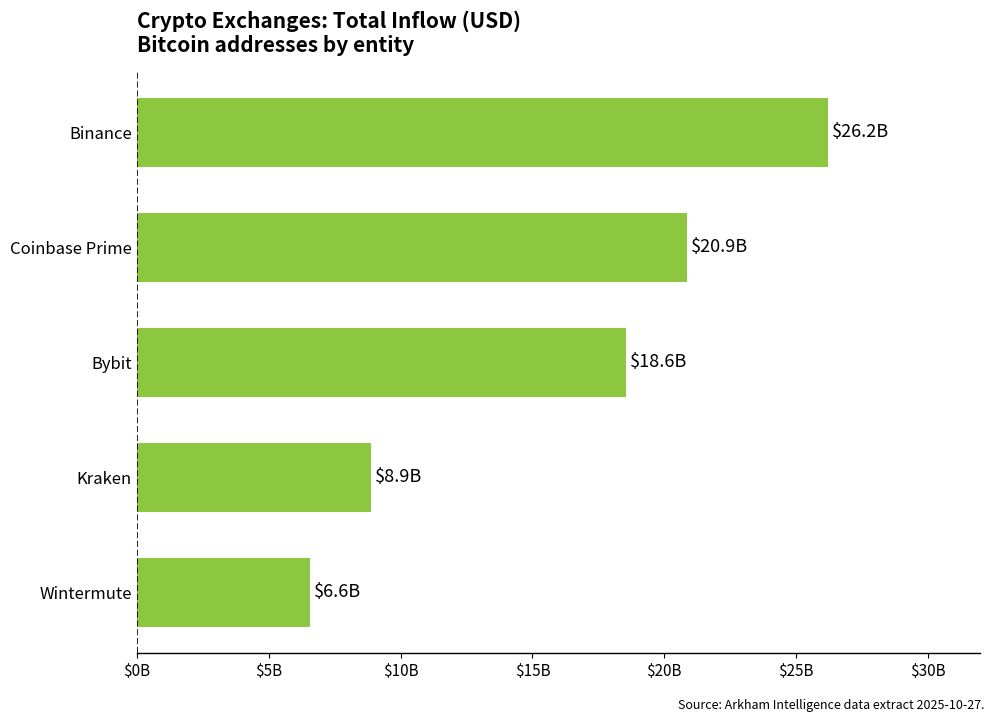

Are the bars horizontal?

Yes